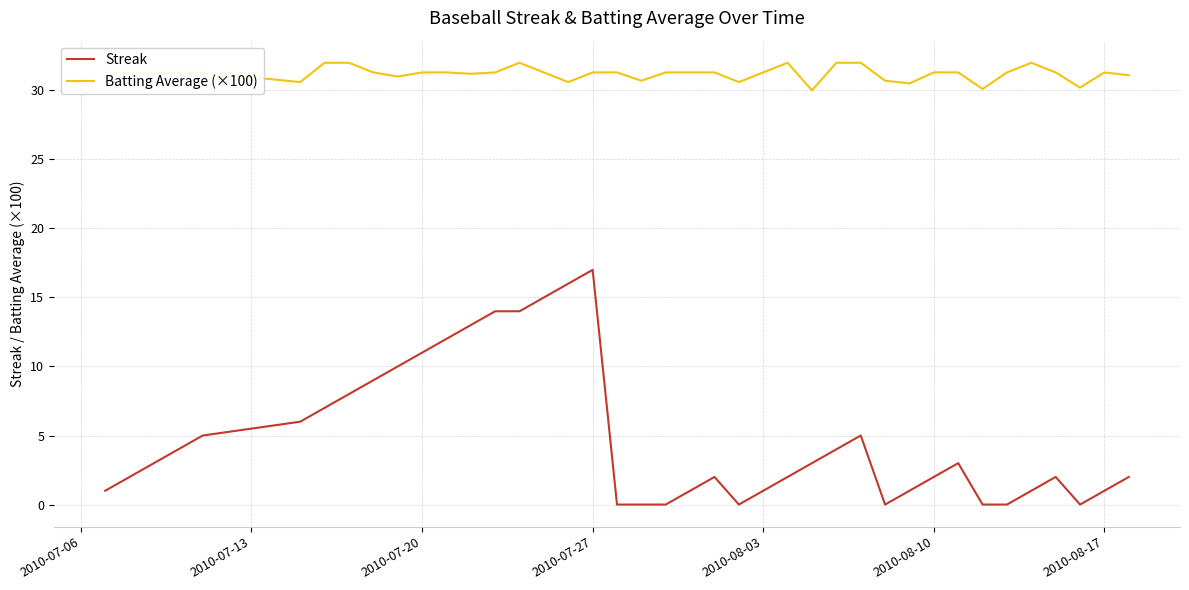

True or false: Streak and Batting Average (×100) intersect in this chart.

False